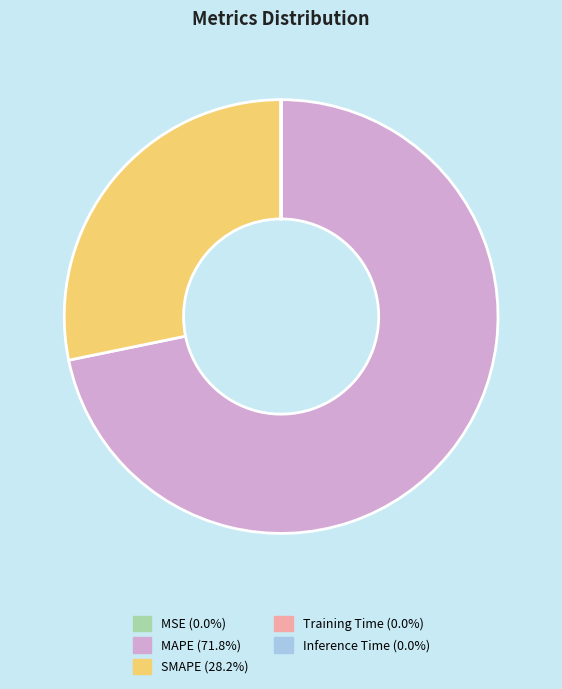

Does MAPE account for over 50% of the chart?

Yes